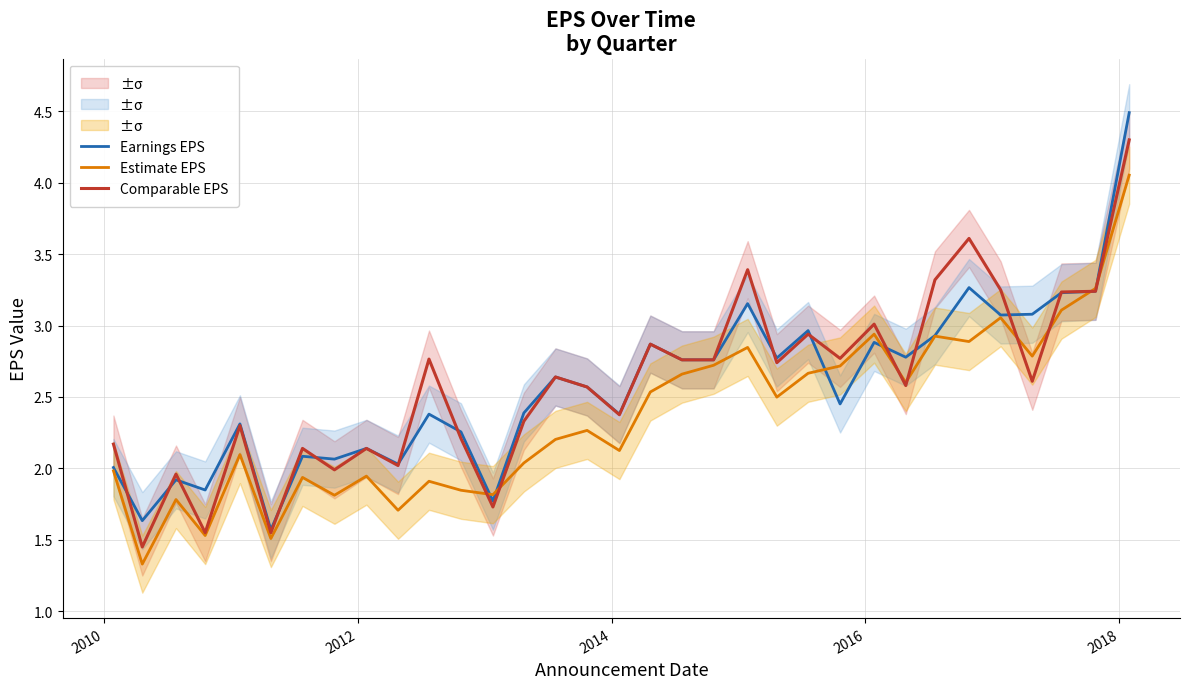

At 2018, list the series in order from largest to smallest.

Earnings EPS, Comparable EPS, Estimate EPS